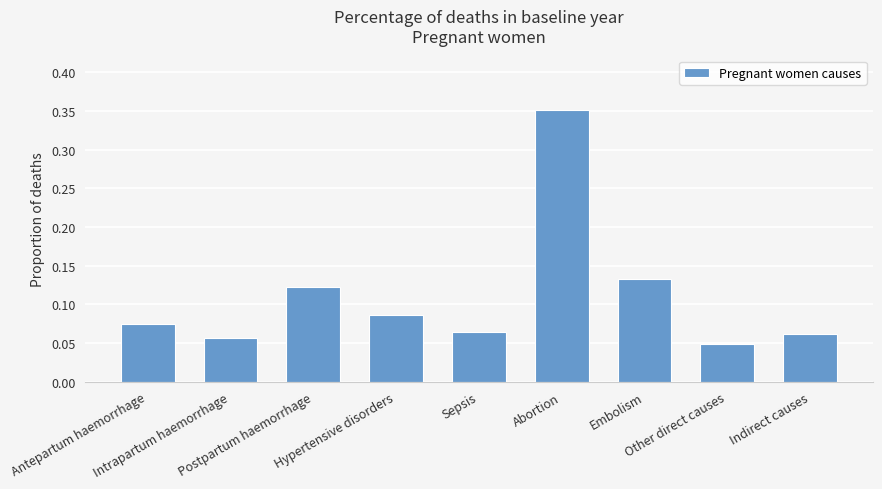

Count the values in the range 0 to 1.

9